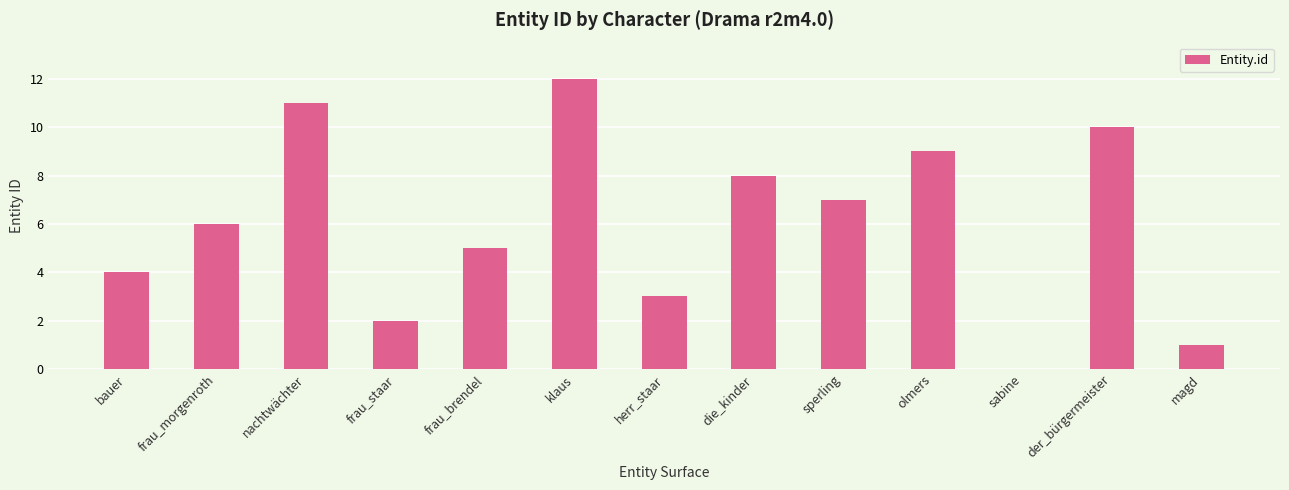

What is the ratio of the value at olmers to the value at frau_staar?

4.5